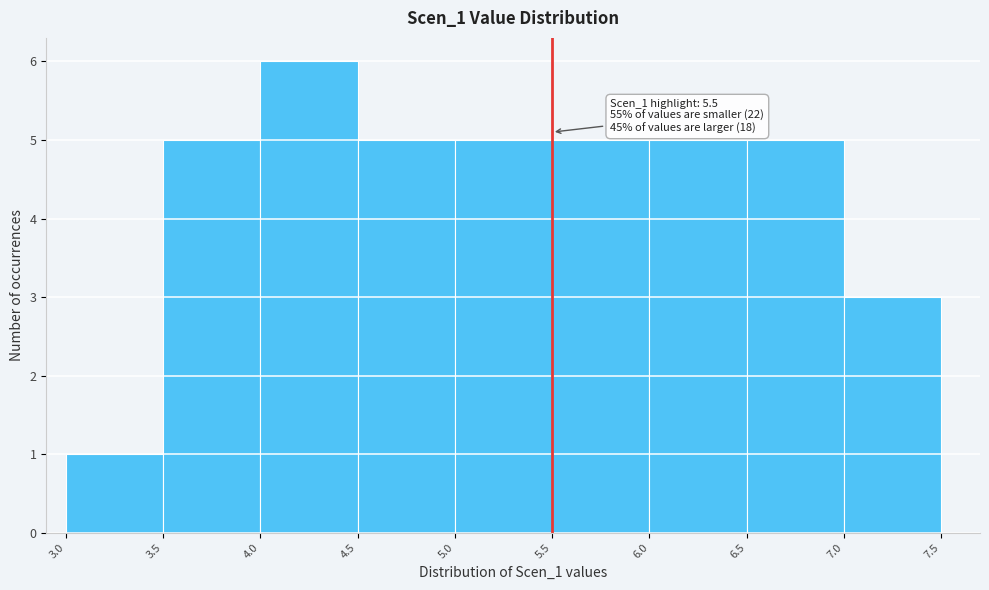

Which range on the x-axis has the tallest bar?

4.0 to 4.5